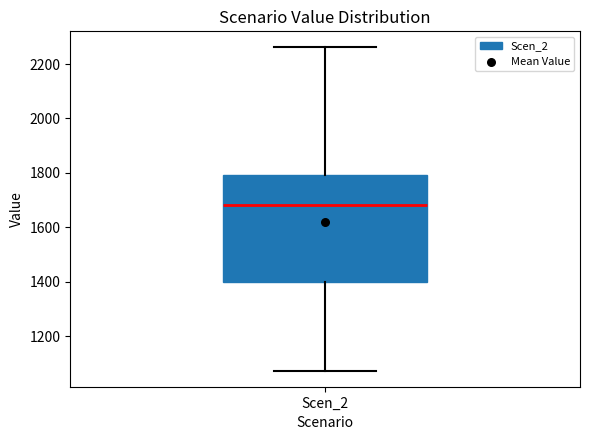

Read this box plot against the y-axis: the position of the median line, the range covered by the box, and the ends of both whiskers. The values are not printed on the chart, so give them approximately, as read against the axis.

median 1680, box 1400 to 1800, whiskers 1080 to 2260